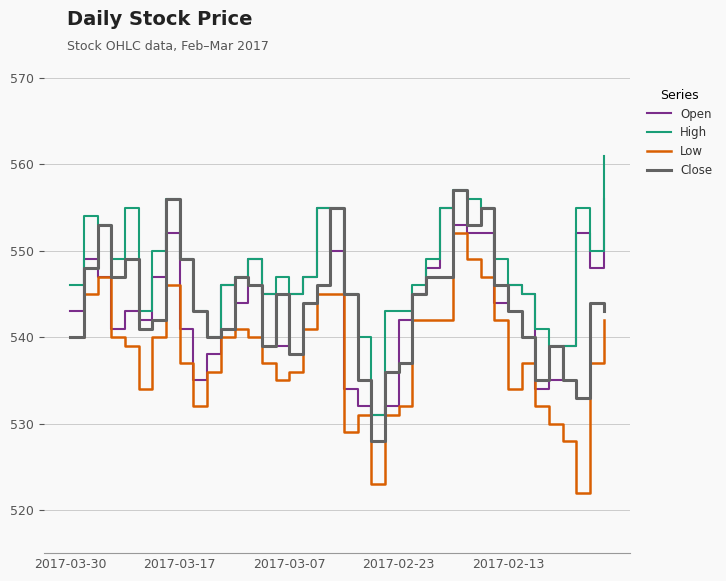

Which series has the largest total across all categories?

High